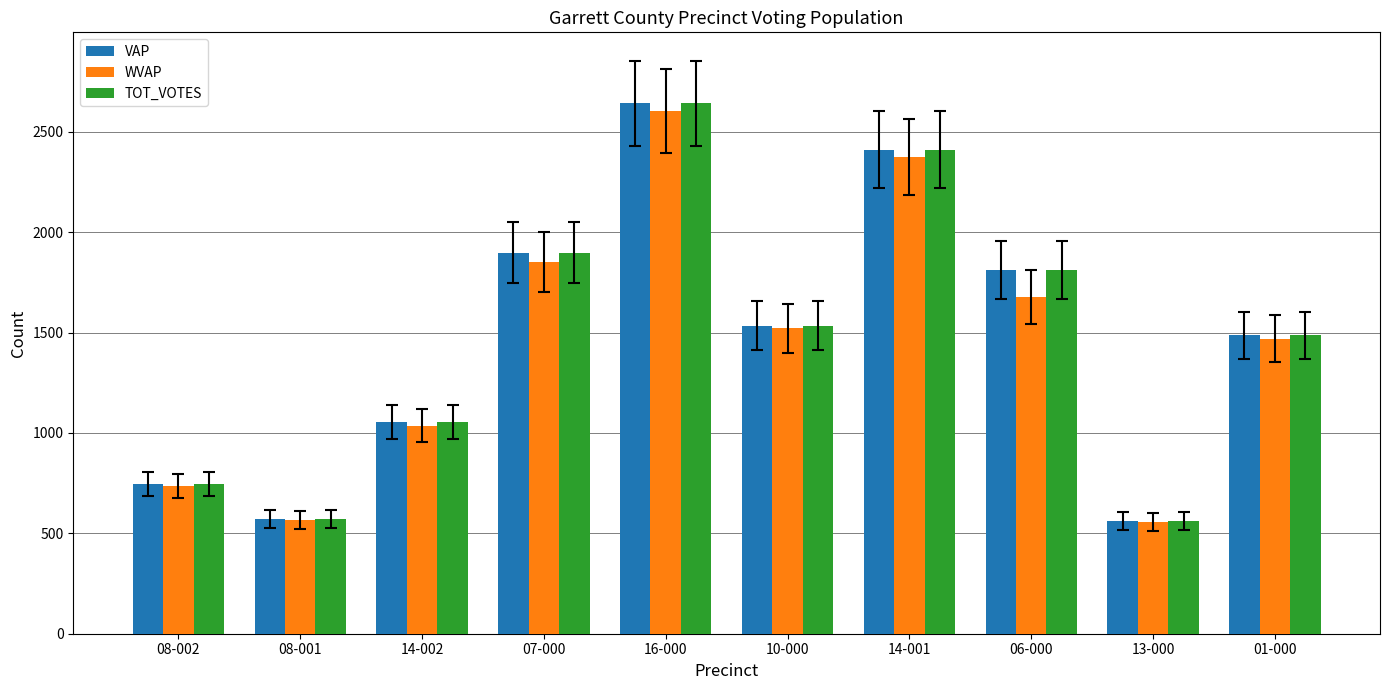

What is the difference between the VAP values at 14-001 and 14-002?

1356